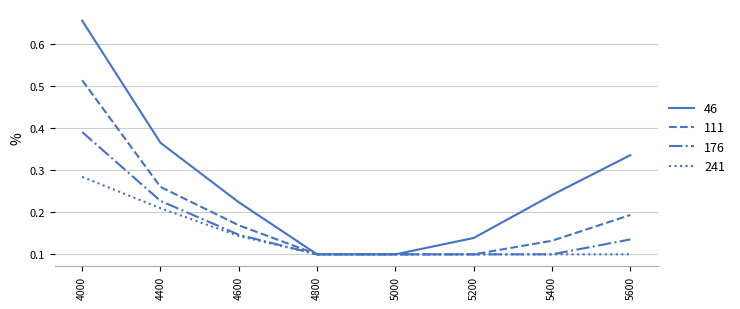

Count the 46 values in the range 0 to 1.

8